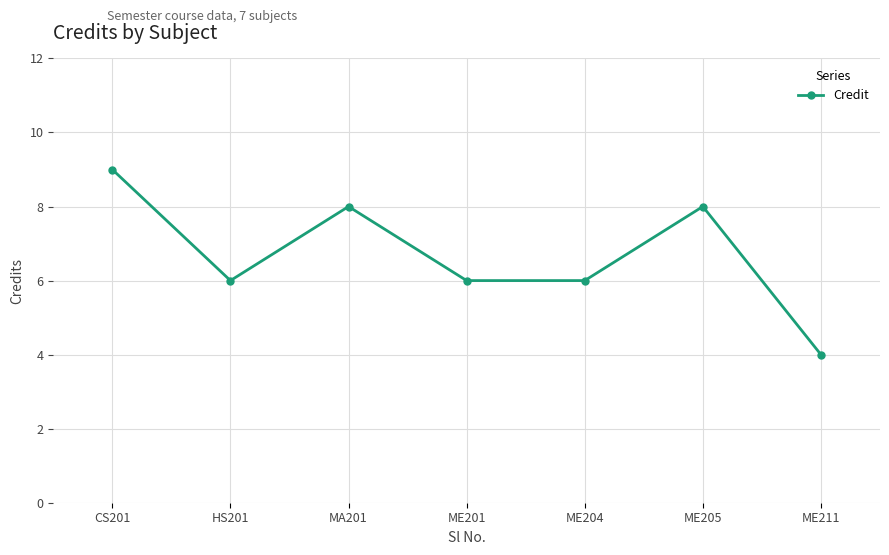

The chart shows a value of 4 at ME211. True or false?

True